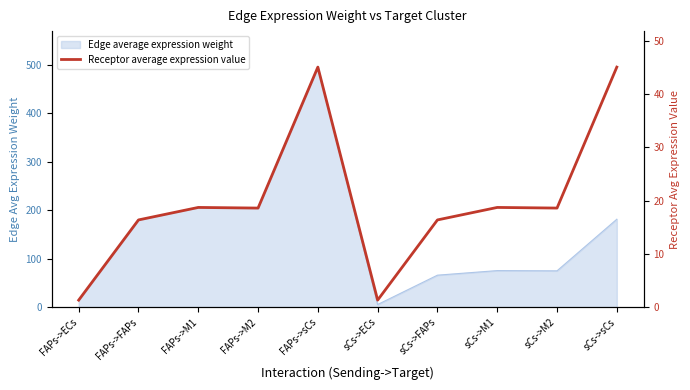

What is the difference between the maximum and second lowest values?

43.7